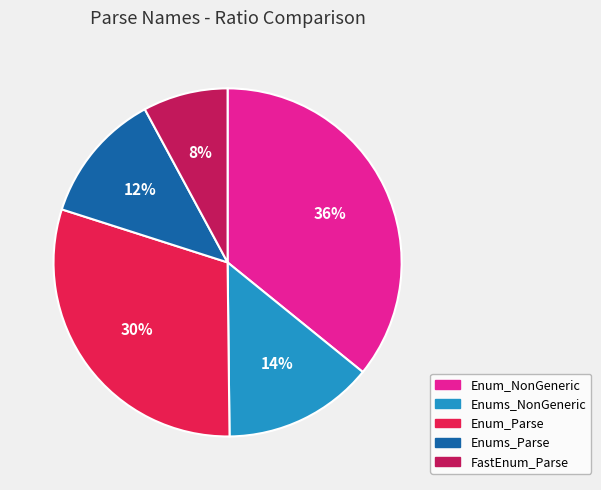

Does any single category account for the majority?

No